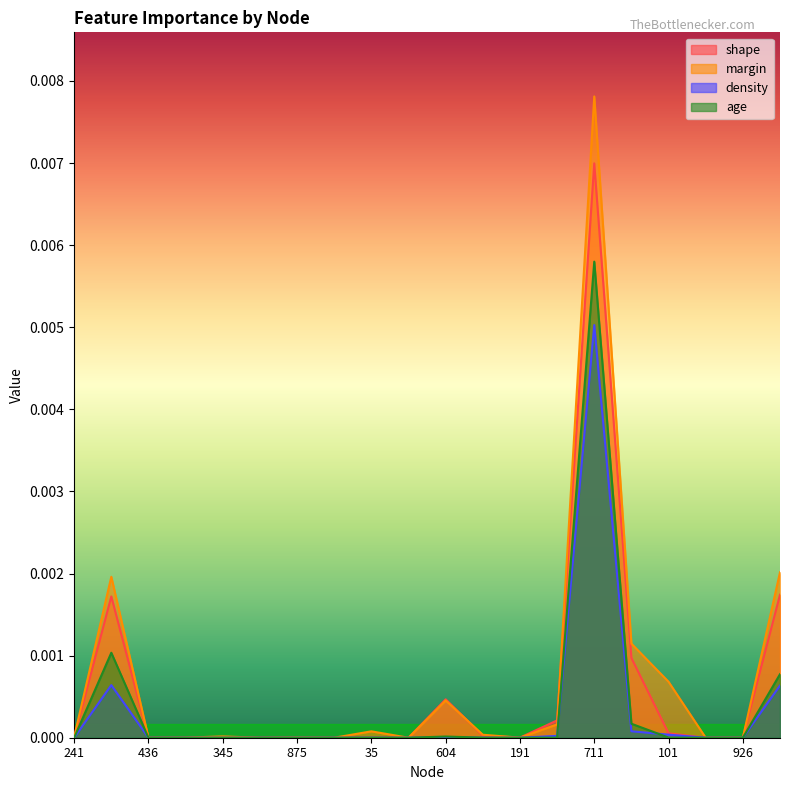

Is the value of margin at 311 greater than the value of density at 104?

No